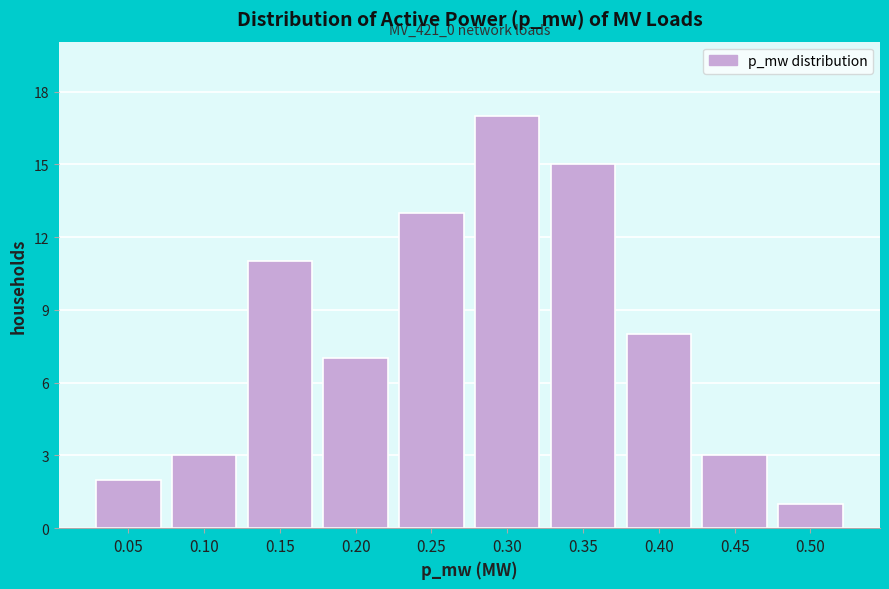

Reading left to right, what are all the values shown in this chart?

2	3	11	7	13	17	15	8	3	1